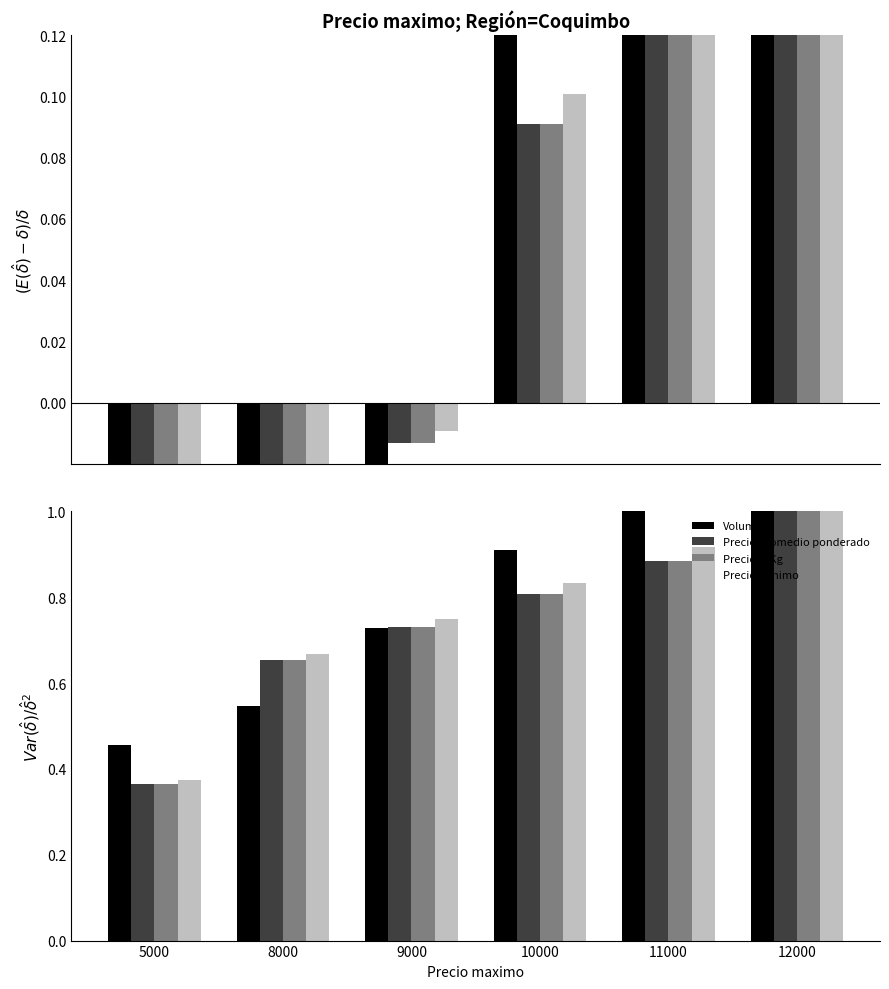

What are all the series names shown in the legend?

Volumen, Precio promedio ponderado, Precio $/Kg, Precio minimo